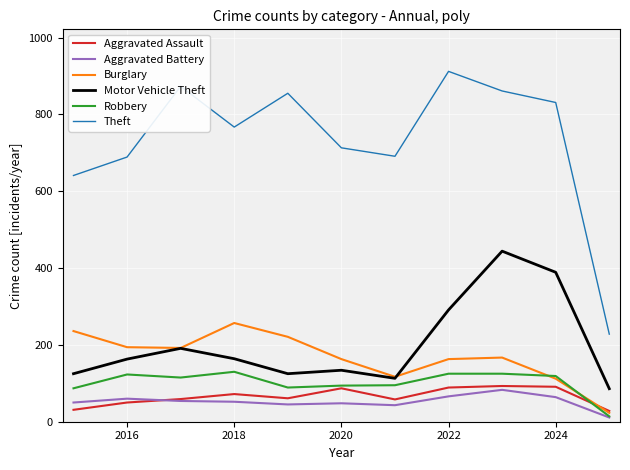

Which series has the largest total across all categories?

Theft